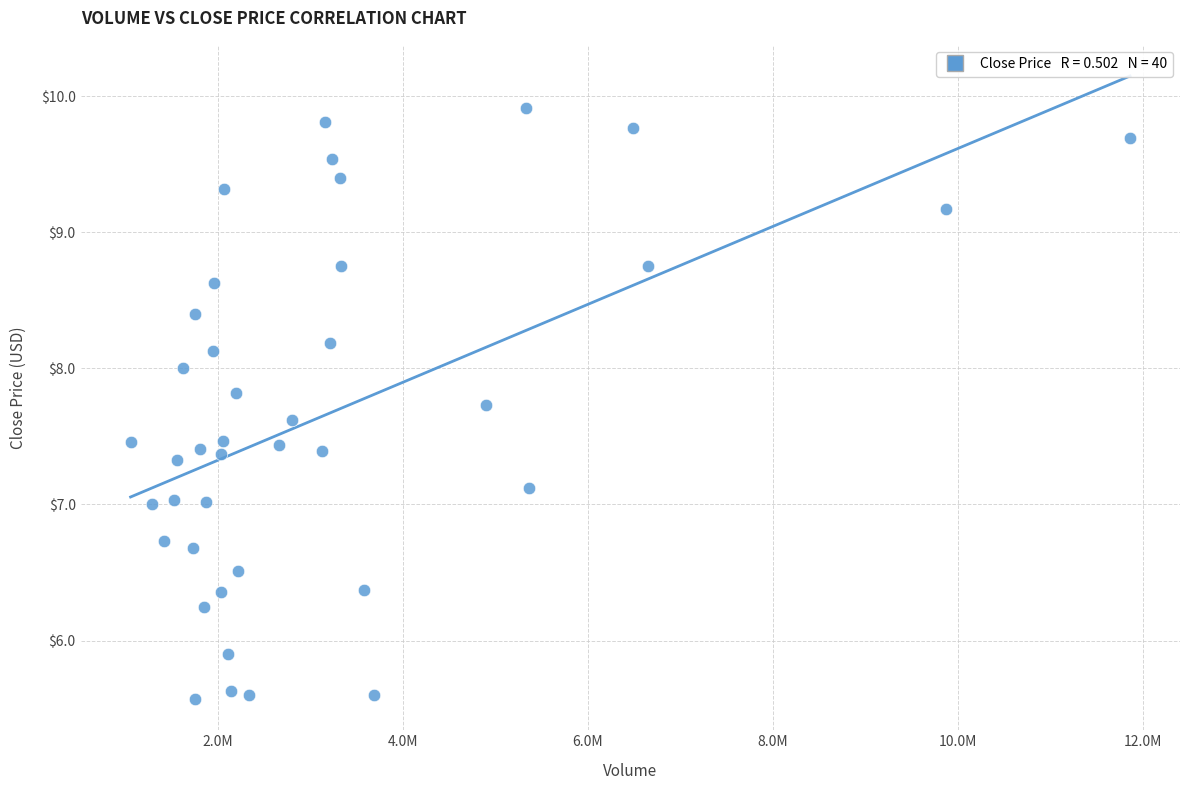

What is the range of Y values (max minus min)?

4.3